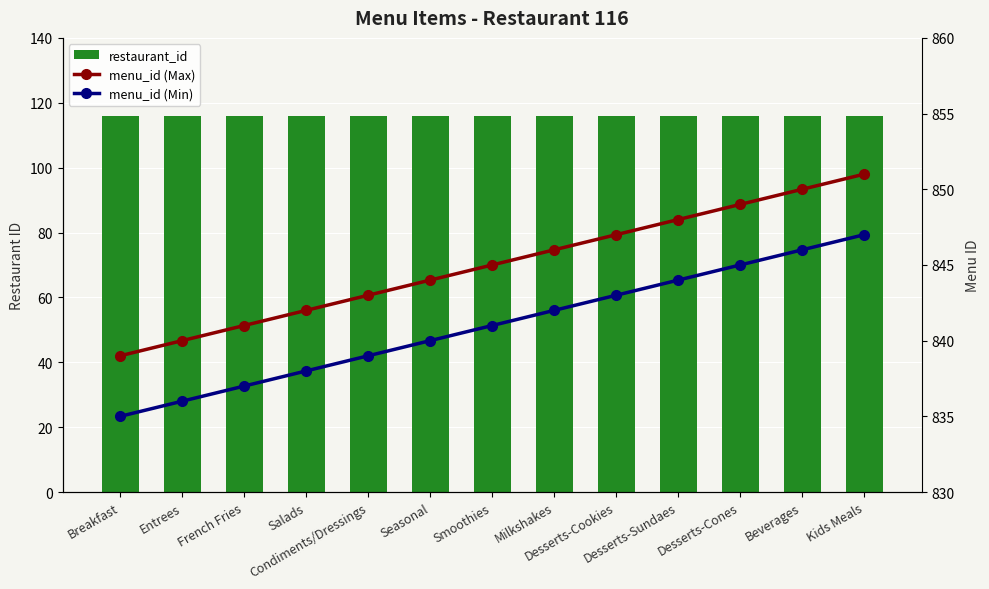

Reading right to left, transcribe all the data shown in this chart.

restaurant_id: Kids Meals=116	Beverages=116	Desserts-Cones=116	Desserts-Sundaes=116	Desserts-Cookies=116	Milkshakes=116	Smoothies=116	Seasonal=116	Condiments/Dressings=116	Salads=116	French Fries=116	Entrees=116	Breakfast=116
menu_id (Max): Kids Meals=851	Beverages=850	Desserts-Cones=849	Desserts-Sundaes=848	Desserts-Cookies=847	Milkshakes=846	Smoothies=845	Seasonal=844	Condiments/Dressings=843	Salads=842	French Fries=841	Entrees=840	Breakfast=839
menu_id (Min): Kids Meals=847	Beverages=846	Desserts-Cones=845	Desserts-Sundaes=844	Desserts-Cookies=843	Milkshakes=842	Smoothies=841	Seasonal=840	Condiments/Dressings=839	Salads=838	French Fries=837	Entrees=836	Breakfast=835